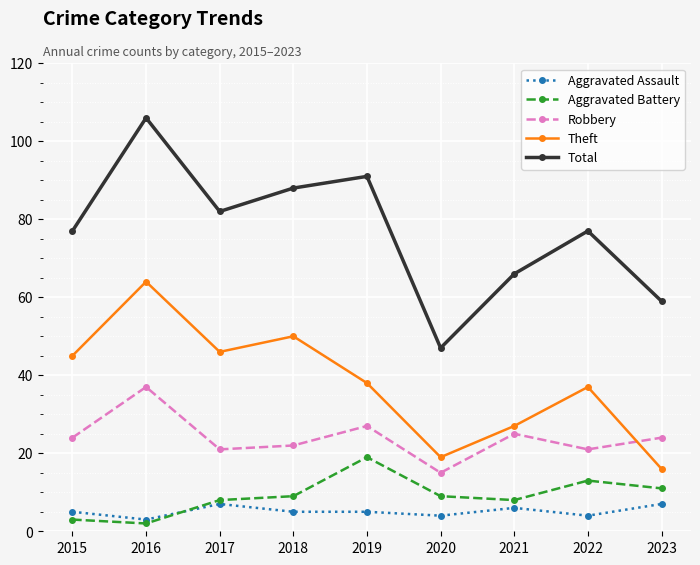

How many data points in Robbery are less than 24?

4